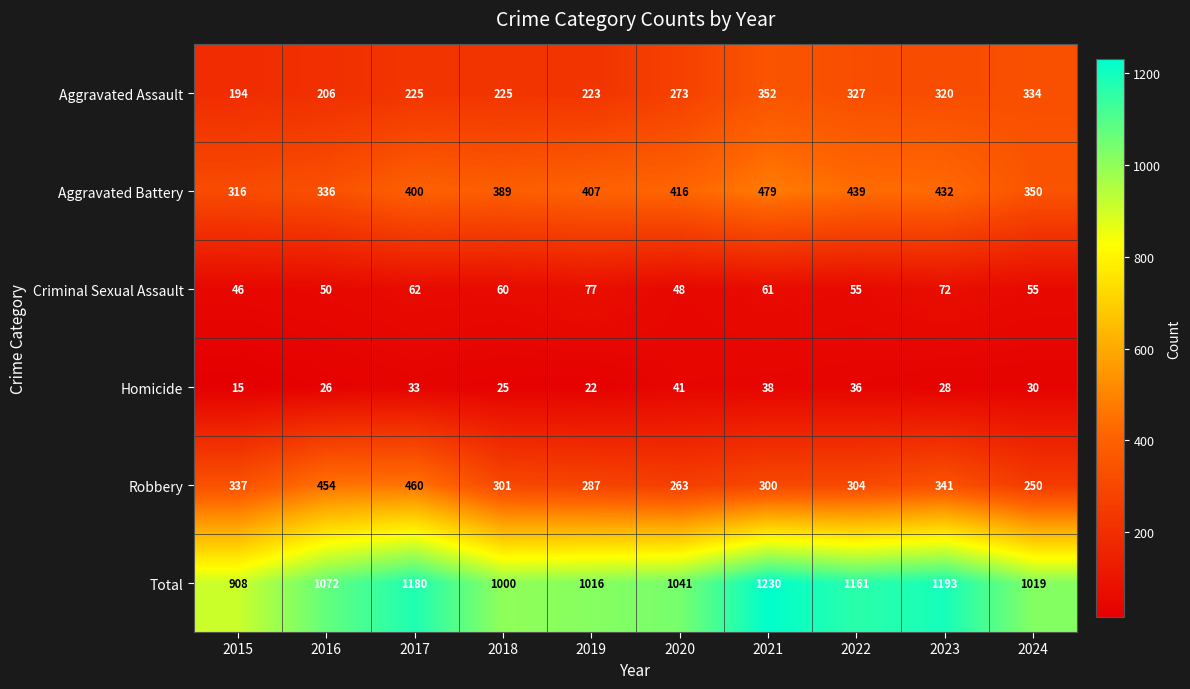

The value of Robbery at 2021 is 300. True or false?

True